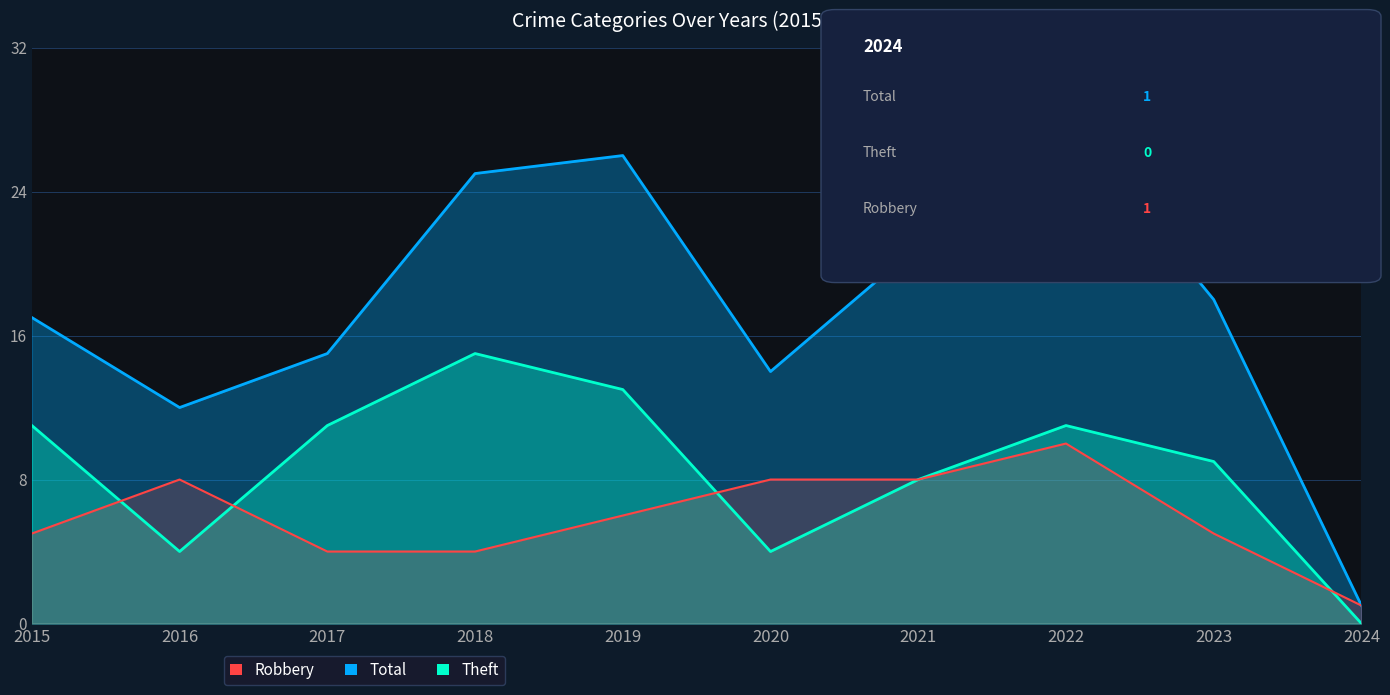

How many categories are shown in the chart?

10